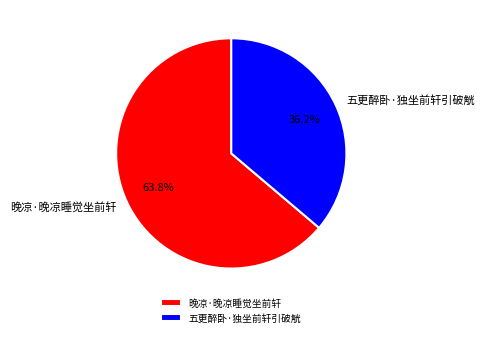

To the nearest percent, what portion does 五更醉卧·独坐前轩引破觥 represent?

36%